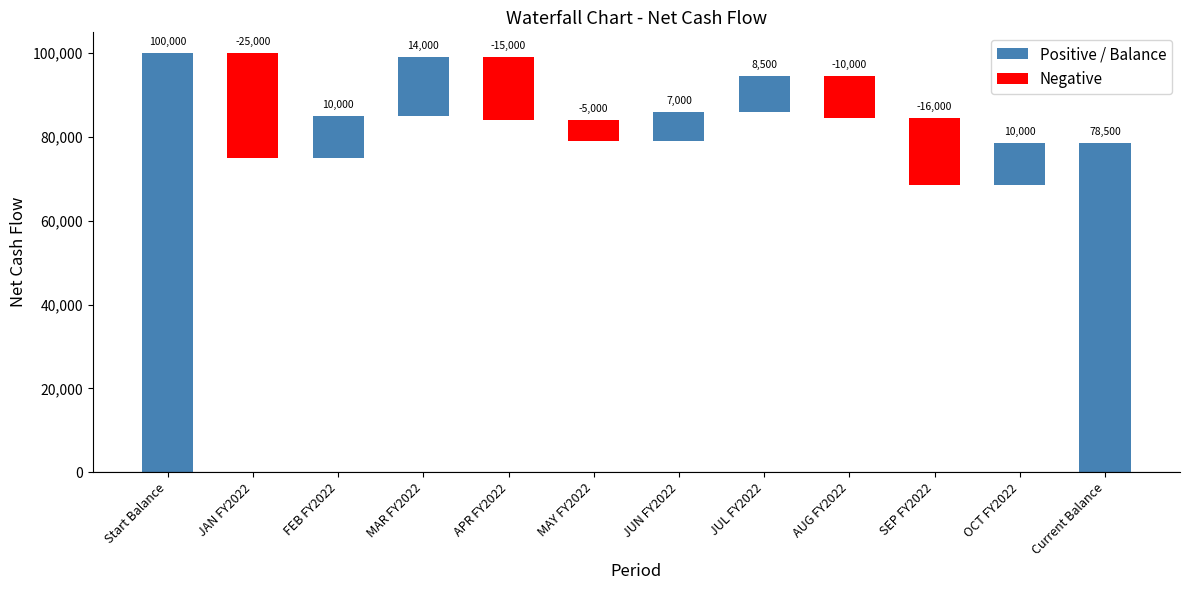

At which category does the chart reach its peak across all series?

Start Balance